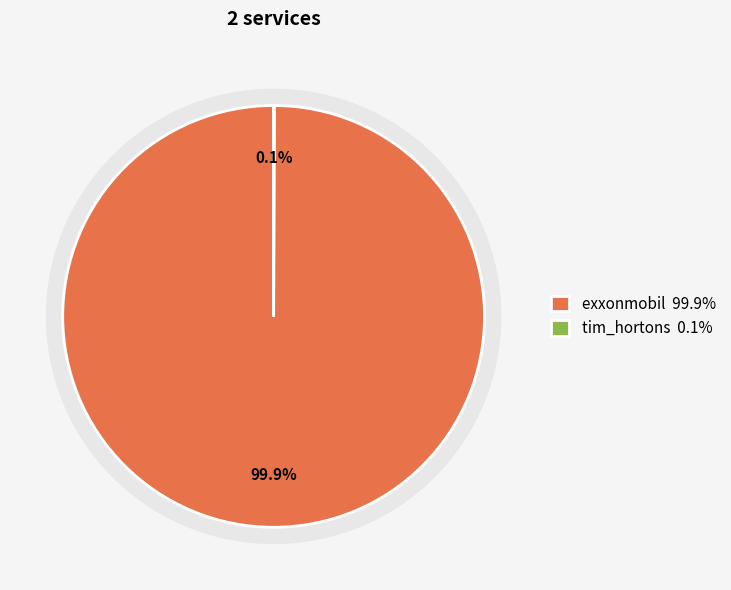

What is the smallest slice in the pie chart?

tim_hortons